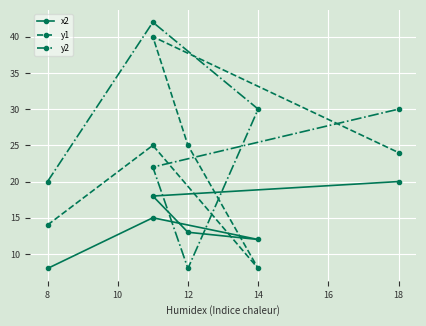

What is the total value across all series at 12?

46